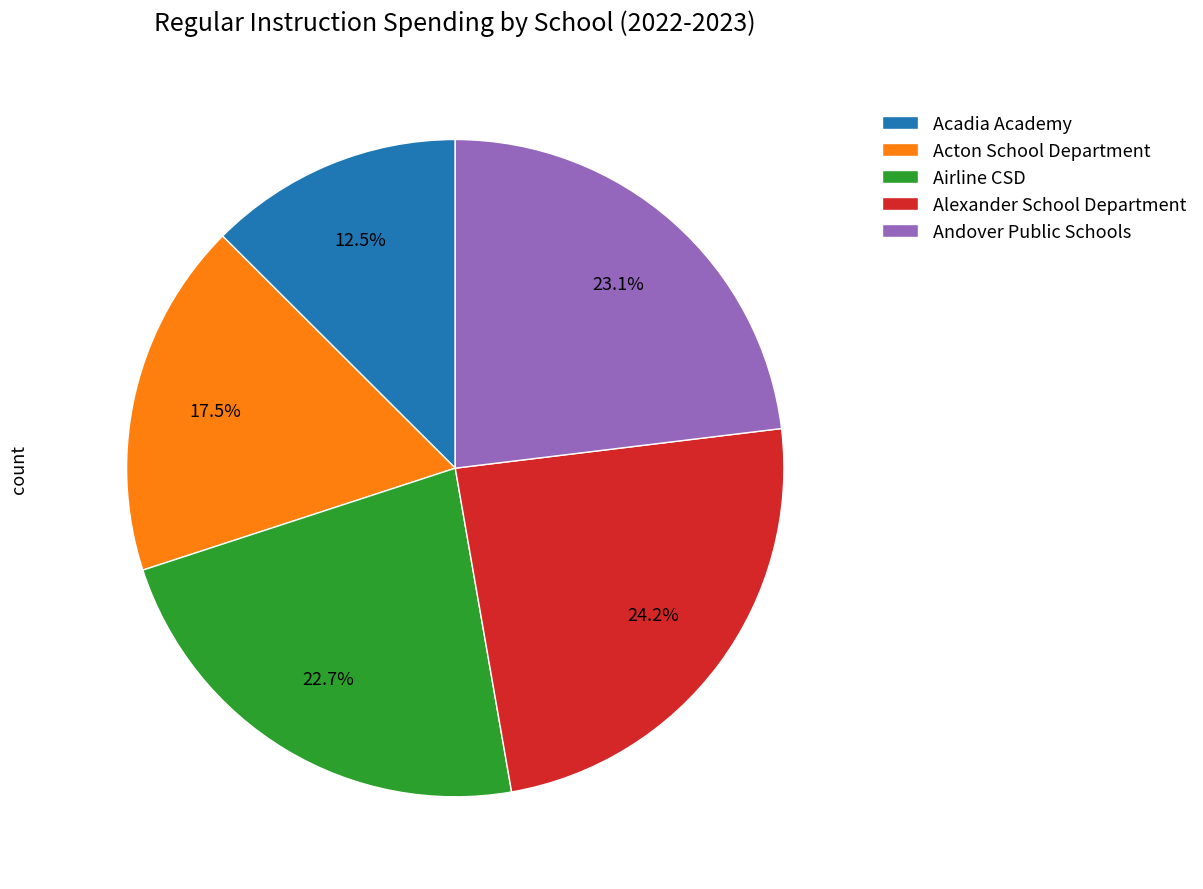

Which category has the biggest portion of the pie?

Alexander School Department